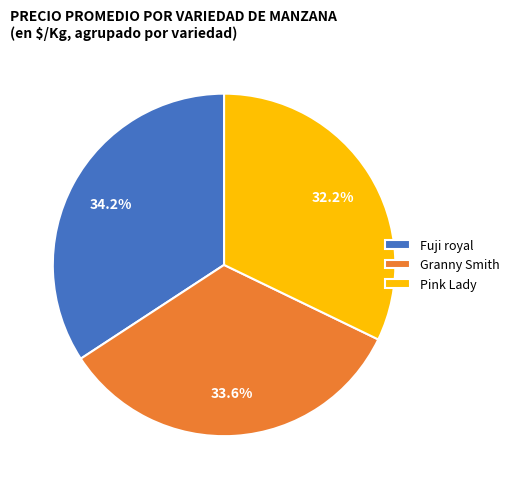

Does Granny Smith account for over 50% of the chart?

No